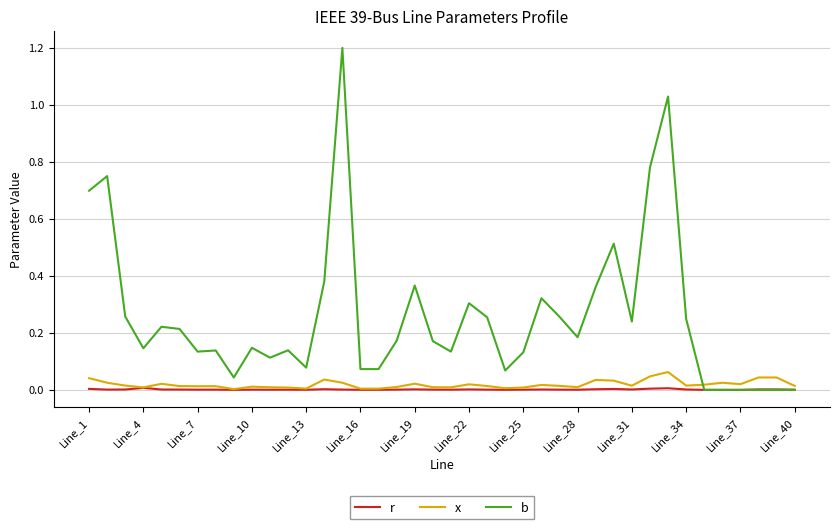

Which series has the largest range (max minus min)?

b